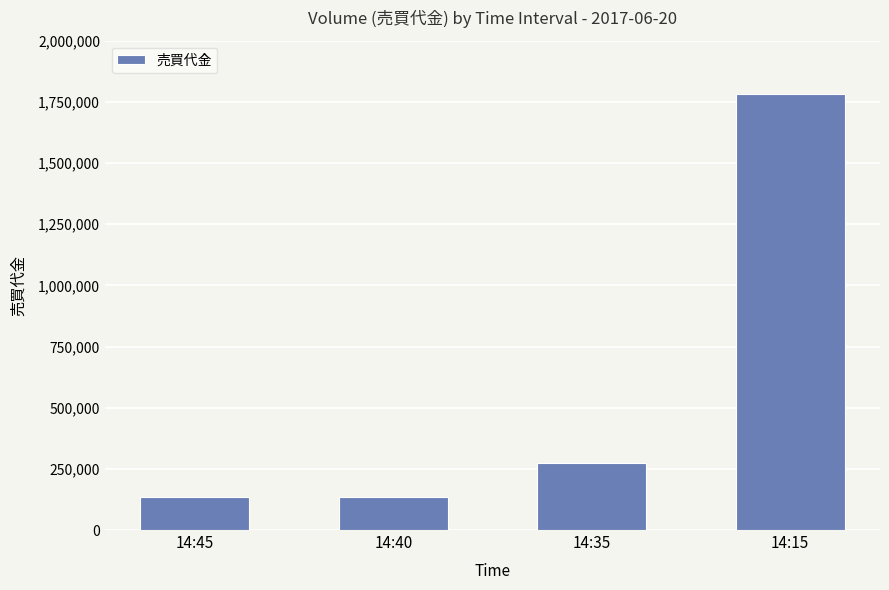

What is the change in value from 14:45 to 14:35?

+137000